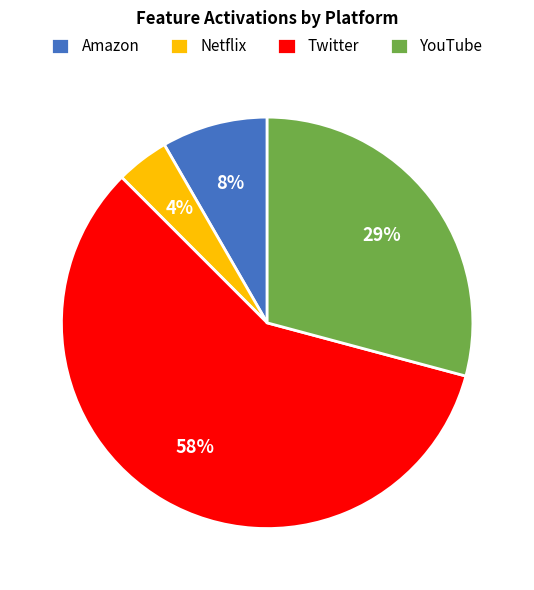

Is there a majority slice in this chart?

Yes